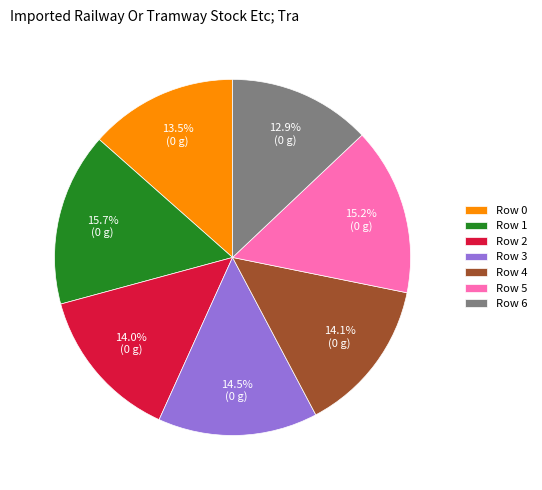

Which category has the biggest portion of the pie?

Row 1